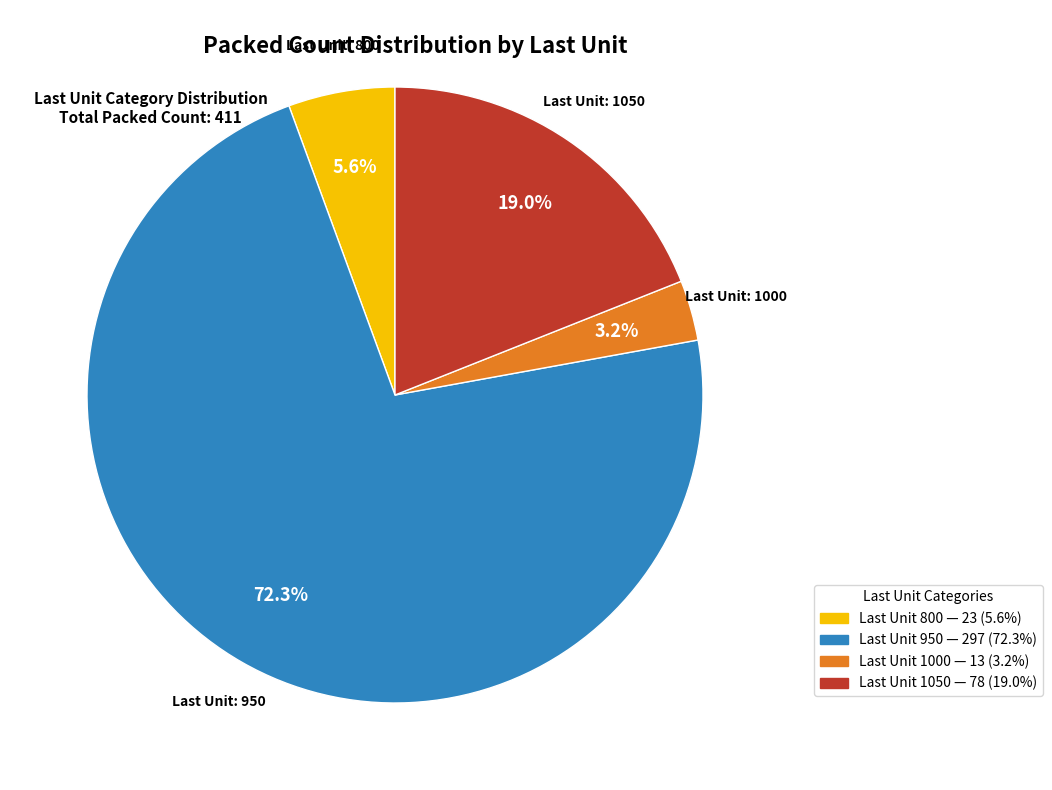

Is there a majority slice in this chart?

Yes